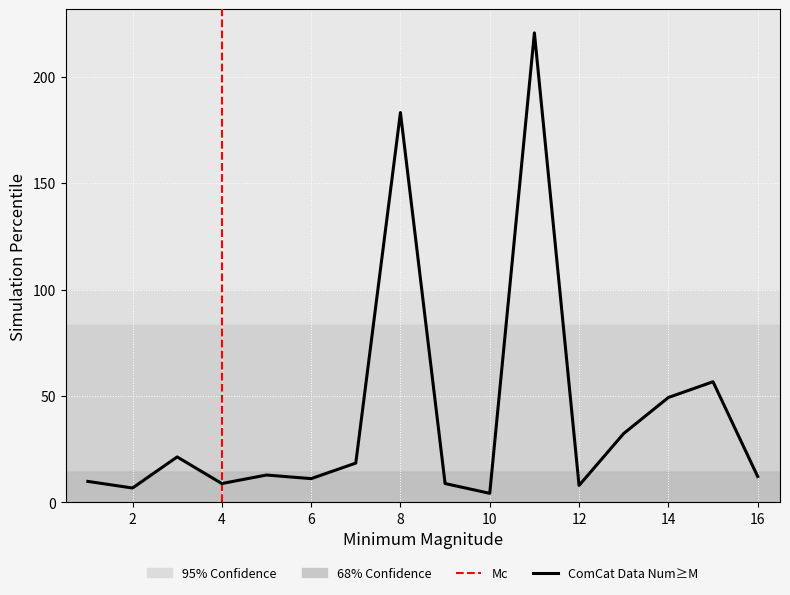

List the labels in order of value, largest first.

11, 8, 15, 14, 13, 3, 7, 5, 16, 6, 1, 4, 9, 12, 2, 10